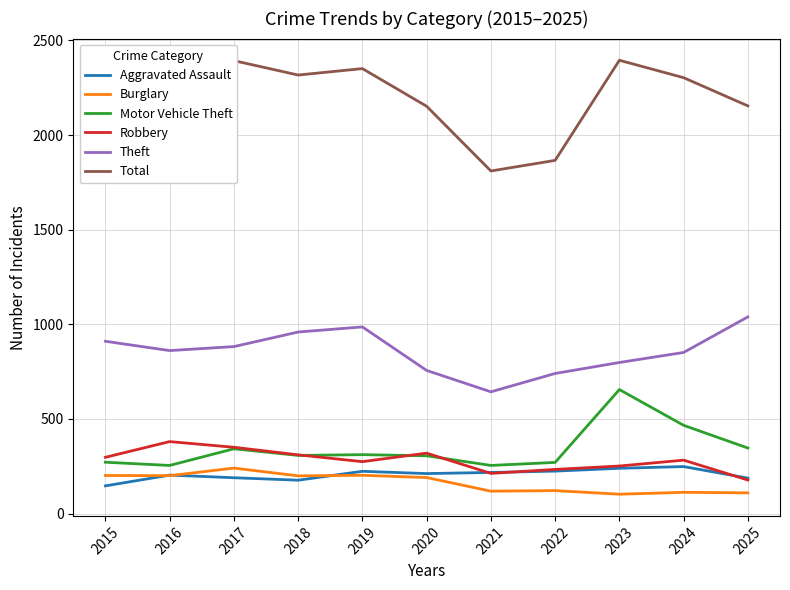

What is the minimum value for Theft?

643